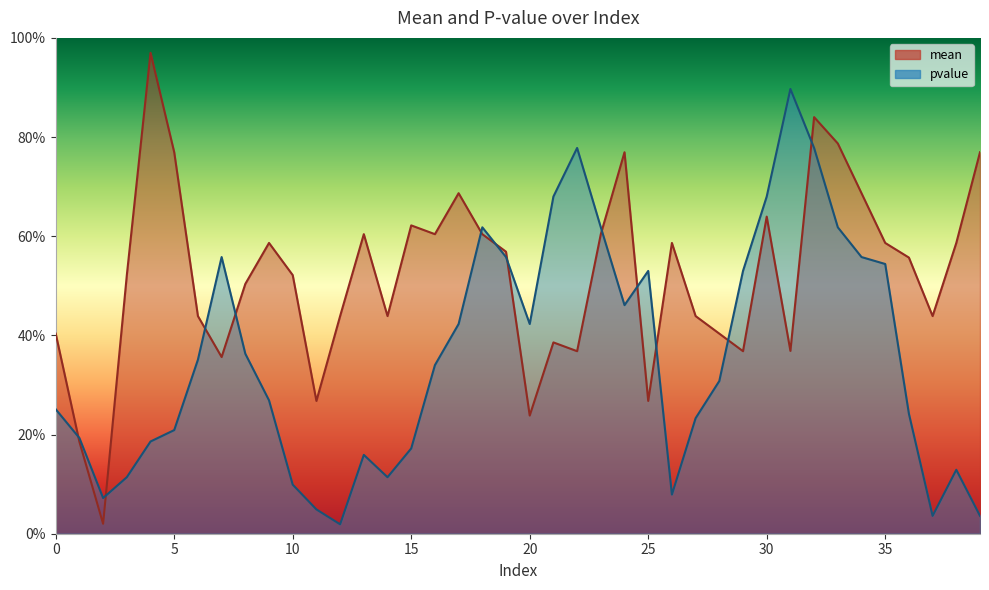

At which label is pvalue closest to 0?

12